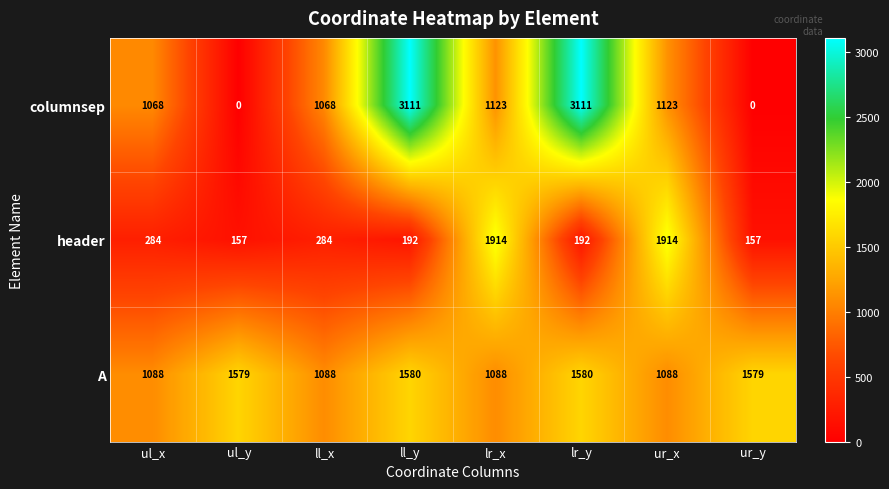

Which series has the widest spread of values?

columnsep